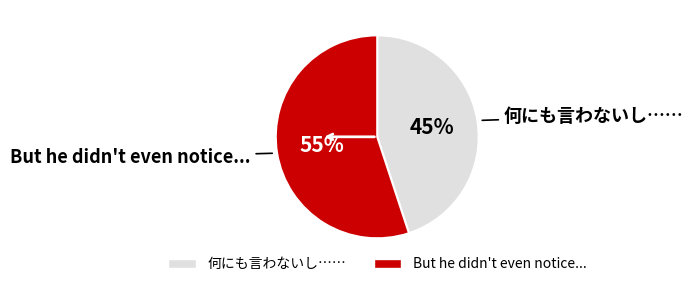

Do But he didn't even notice... and 何にも言わないし…… together represent more than half of the pie?

Yes